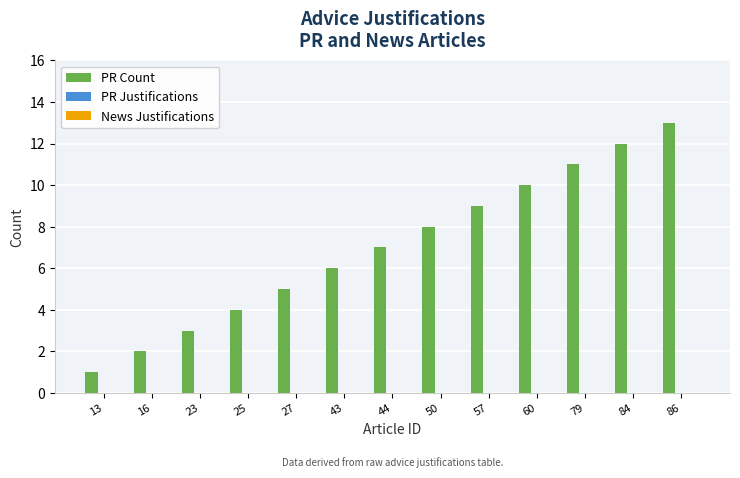

What is the sum of all values?

91